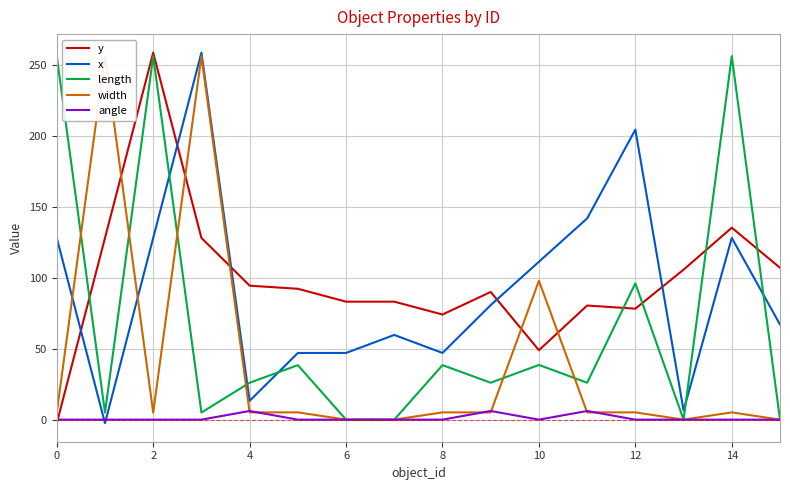

What is the highest value of the angle series?

6.1